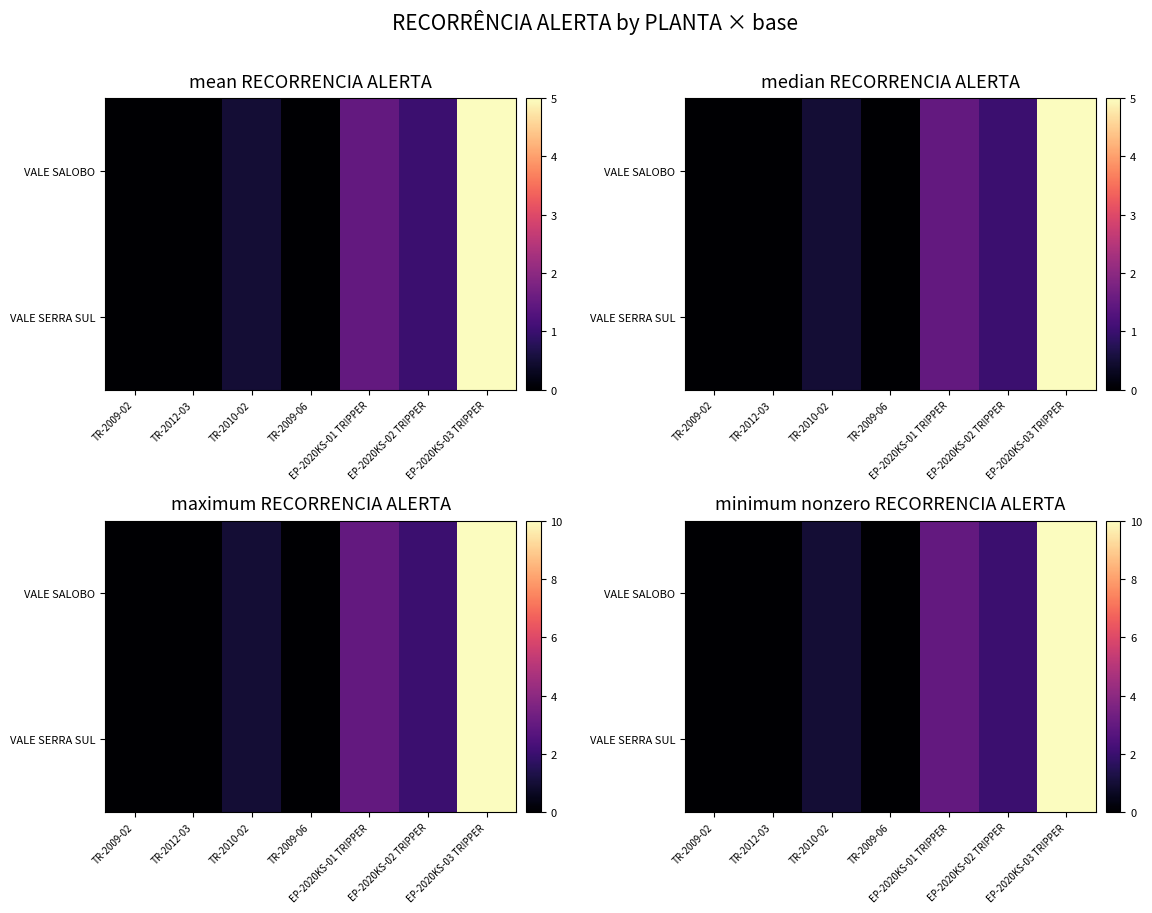

At which label does VALE SERRA SUL reach its peak?

EP-2020KS-03 TRIPPER